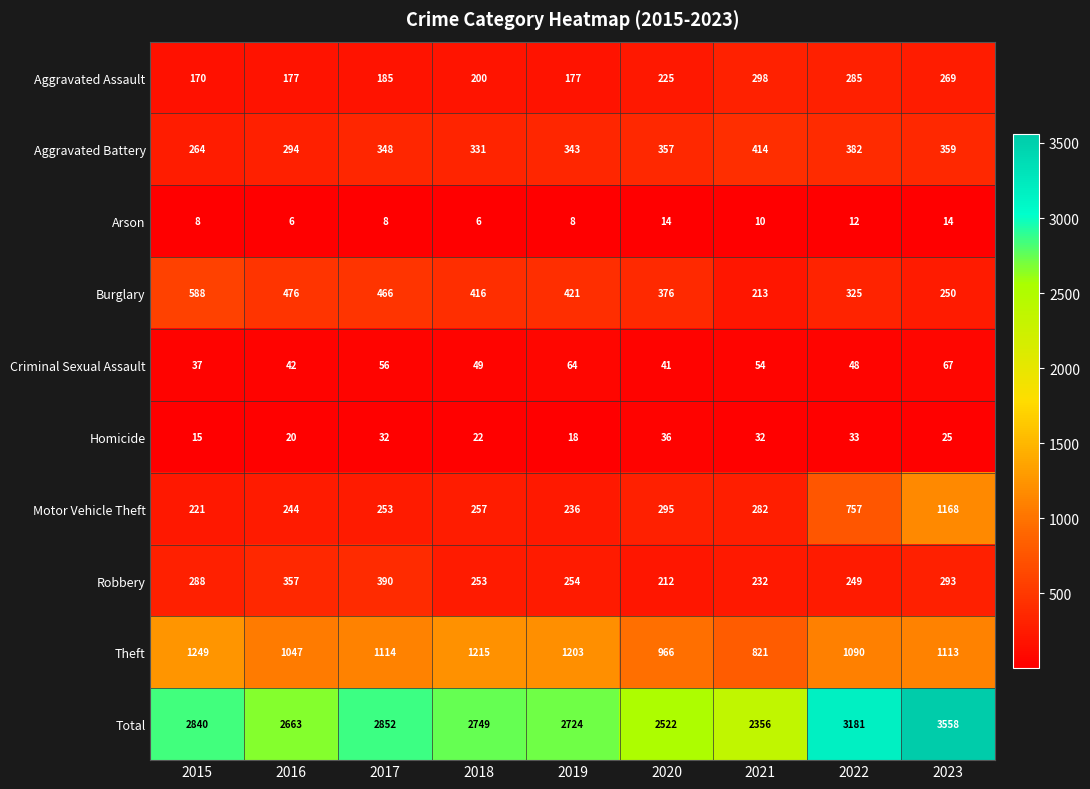

True or false: Homicide has a value of 14 at 2021.

False